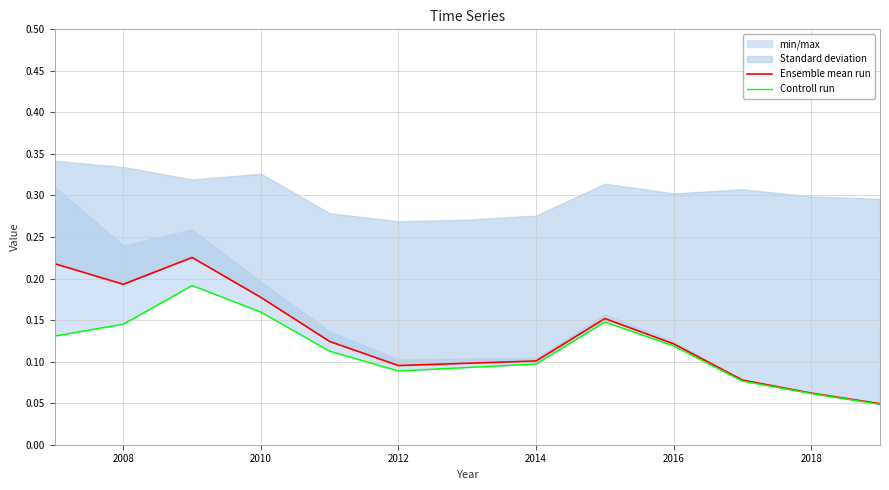

True or false: Controll run has a value of 0.1 at 2018.

True